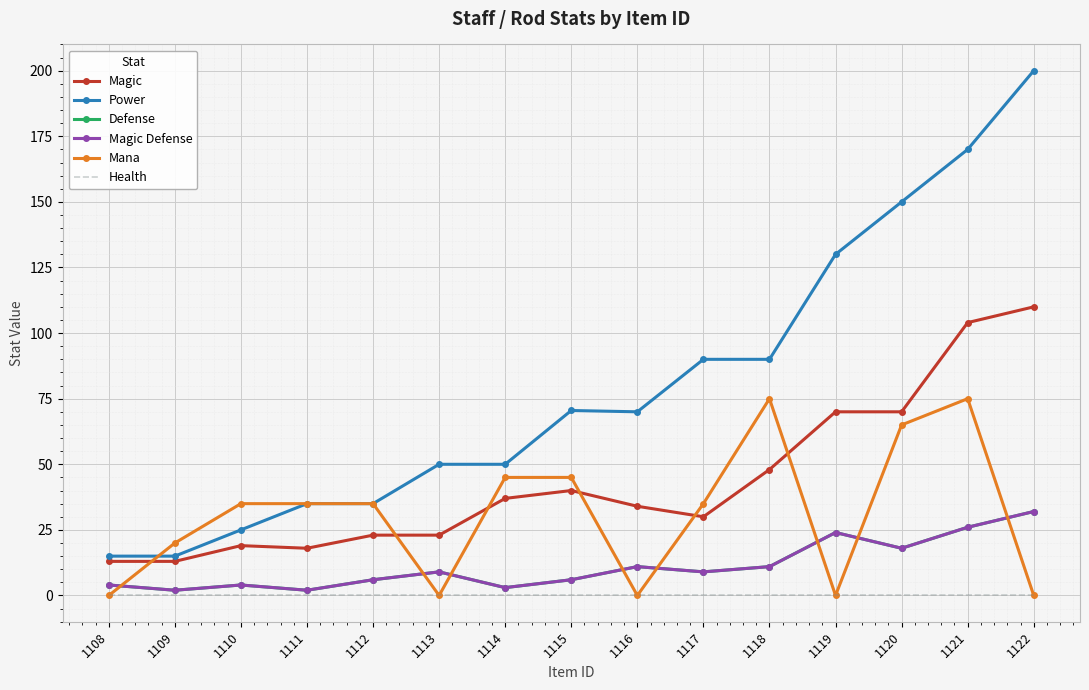

Is the value of Magic at 1110 greater than the value of Health at 1109?

Yes